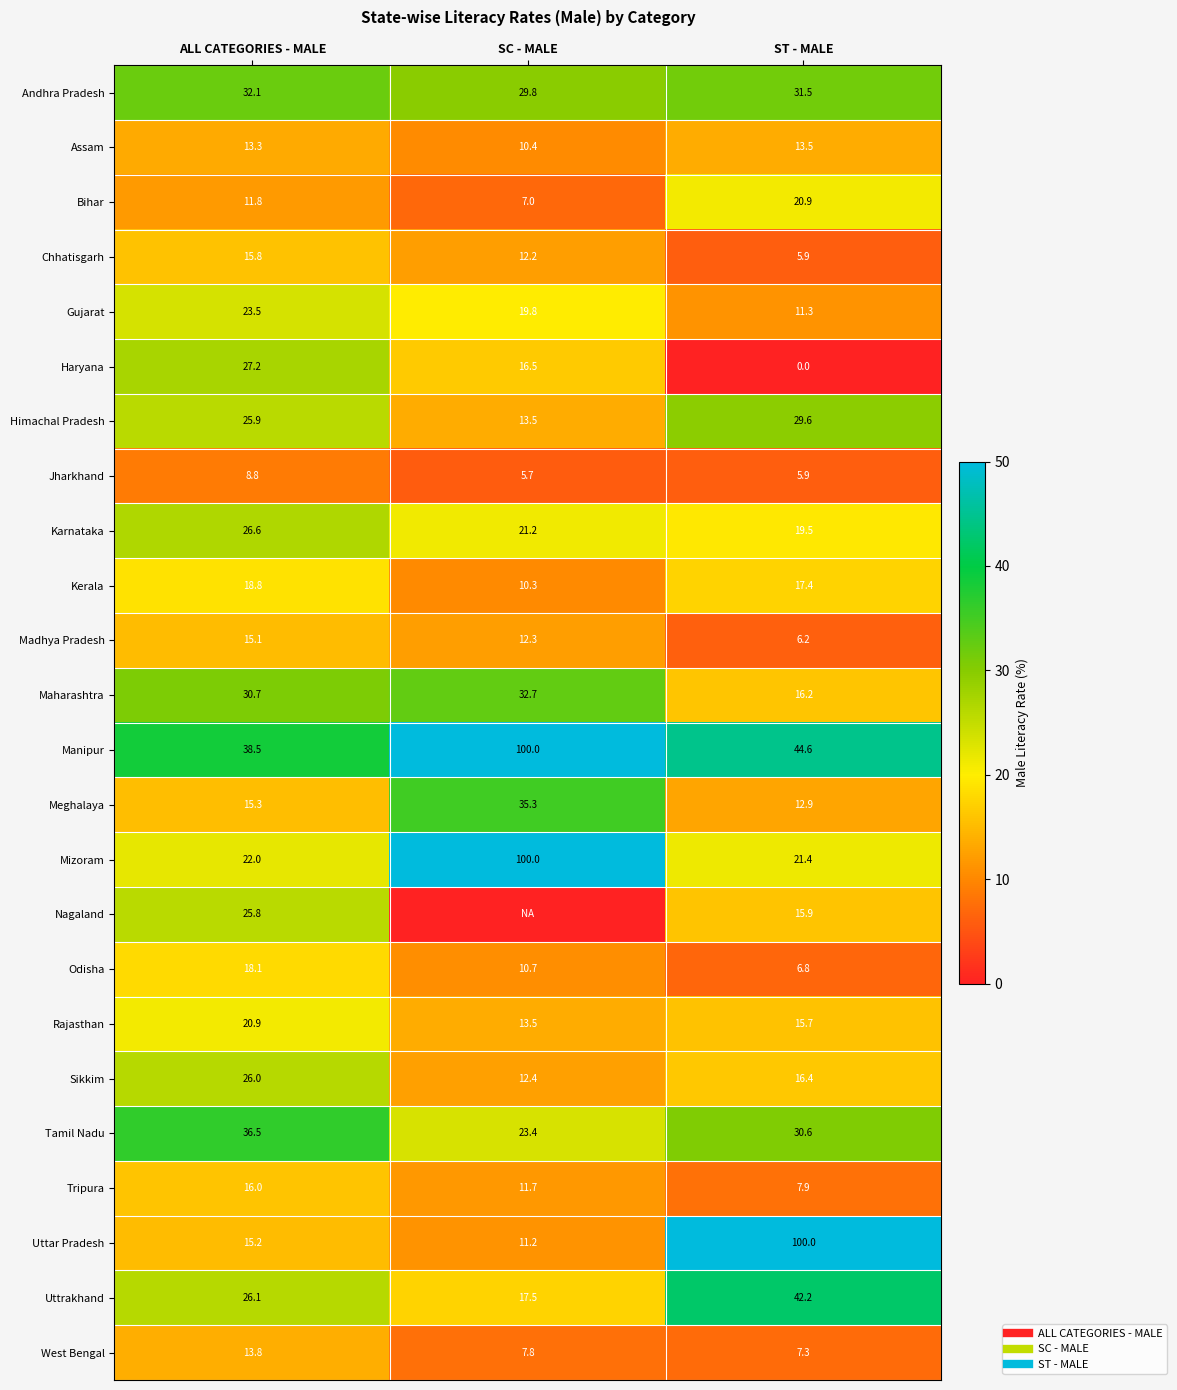

At which label does Uttrakhand first exceed 26?

ALL CATEGORIES - MALE